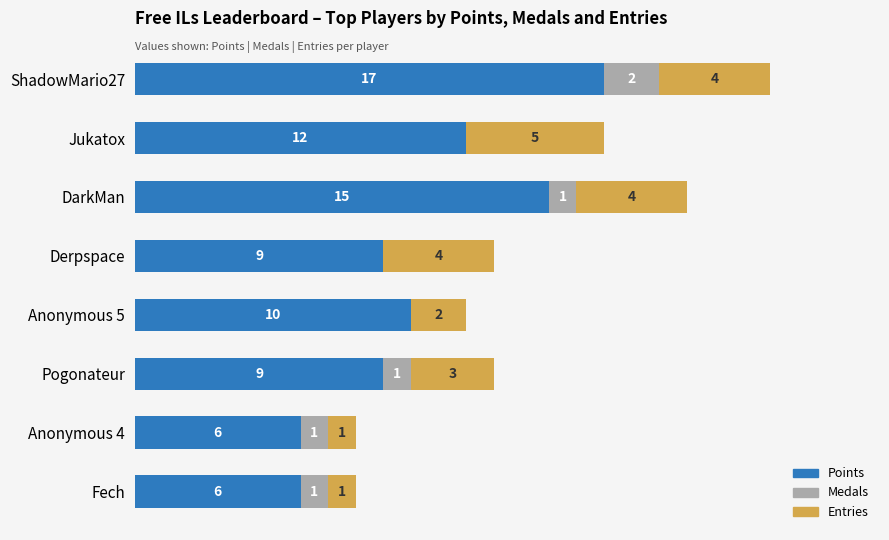

At which category is the sum across all series the highest?

ShadowMario27